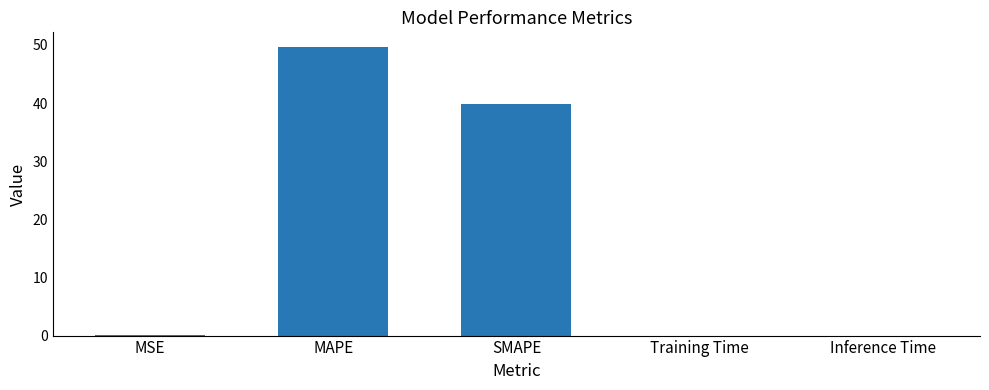

What is the average value?

17.9